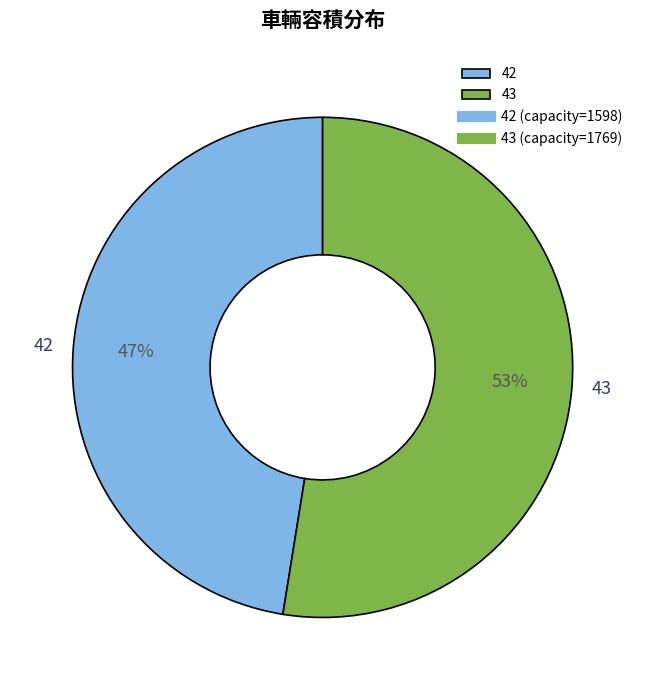

Do 42 and 43 together represent more than half of the pie?

Yes